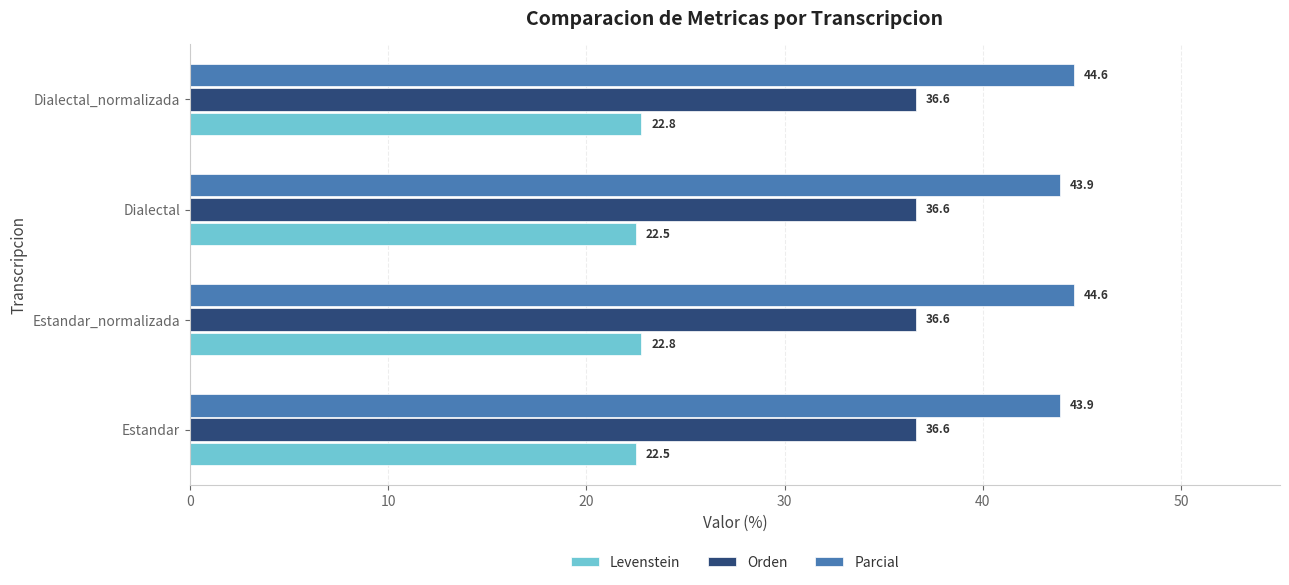

At how many categories does at least one series exceed 39?

4